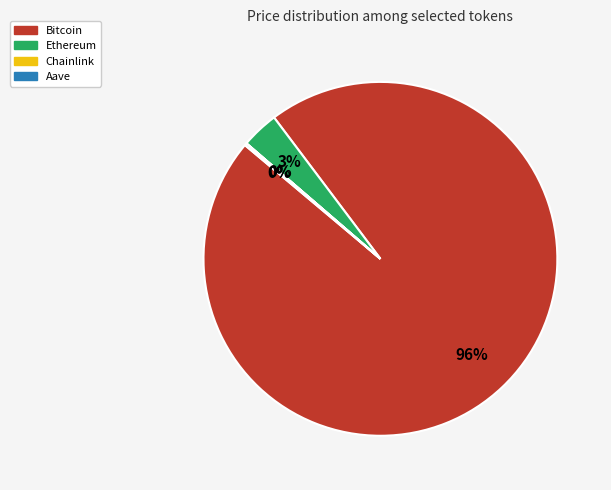

Which category has the biggest portion of the pie?

Bitcoin